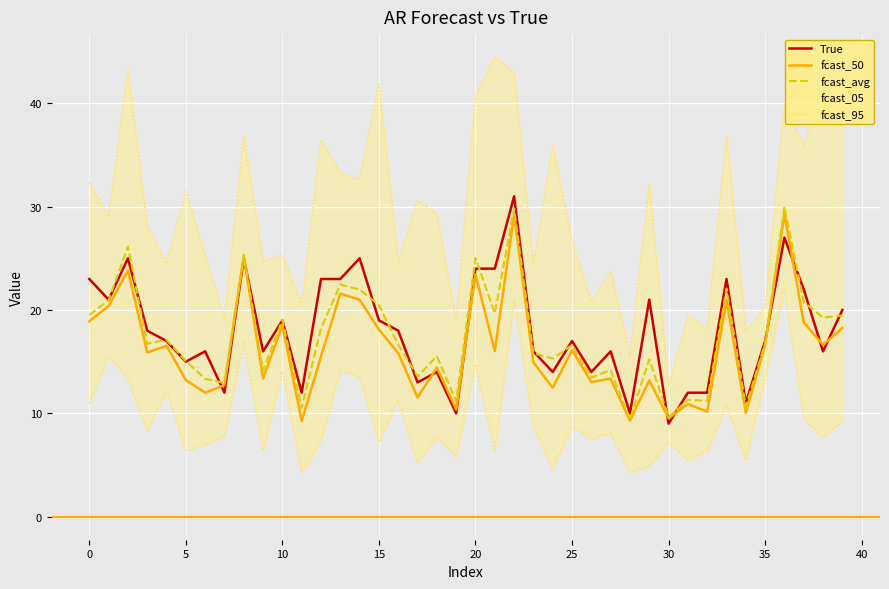

Which category has the highest value across all series?

21